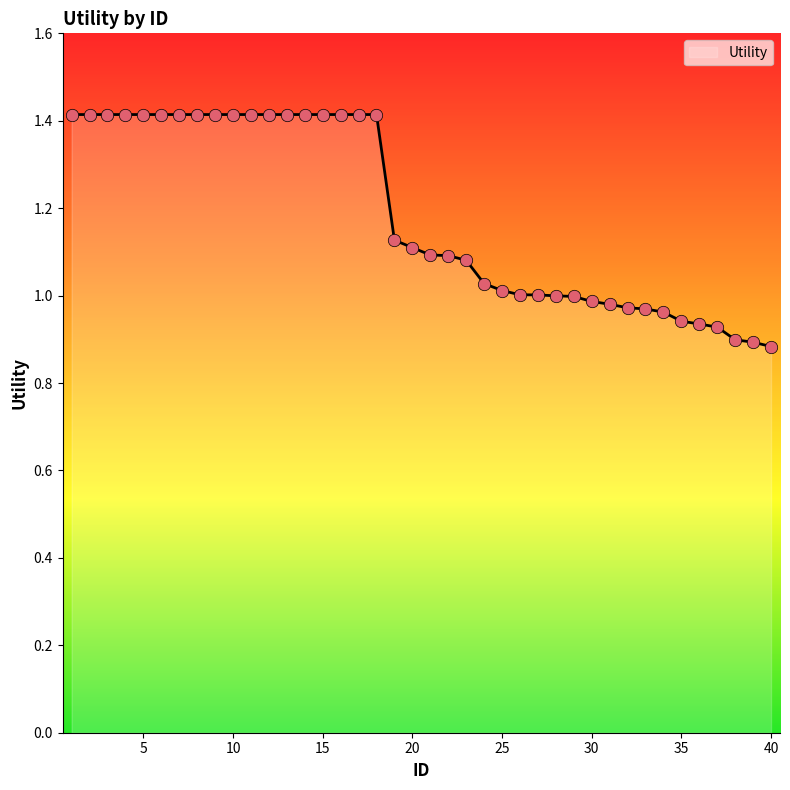

What is the greatest value displayed?

1.4